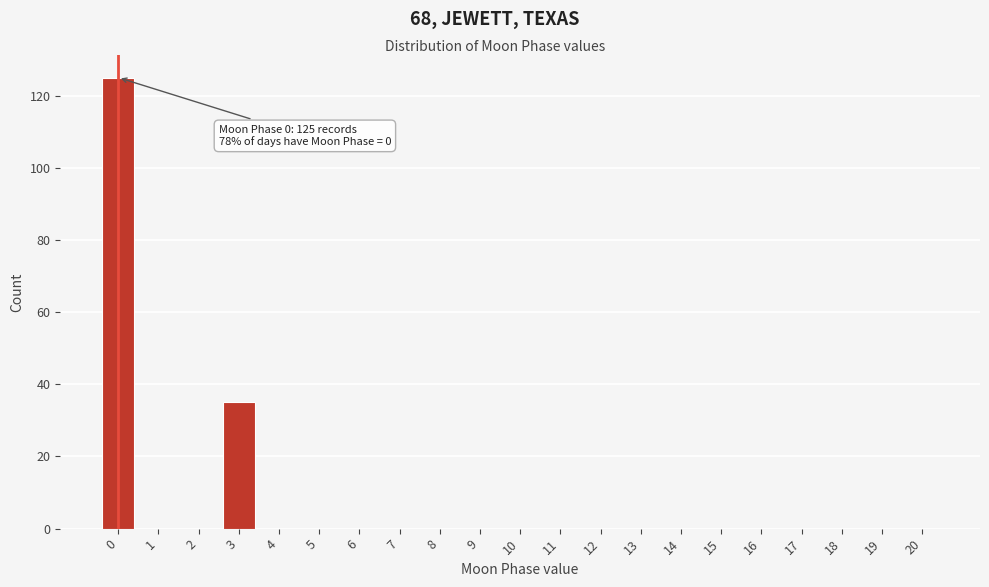

Reading left to right, what are all the values shown in this chart?

0=125	1=0	2=0	3=35	4=0	5=0	6=0	7=0	8=0	9=0	10=0	11=0	12=0	13=0	14=0	15=0	16=0	17=0	18=0	19=0	20=0